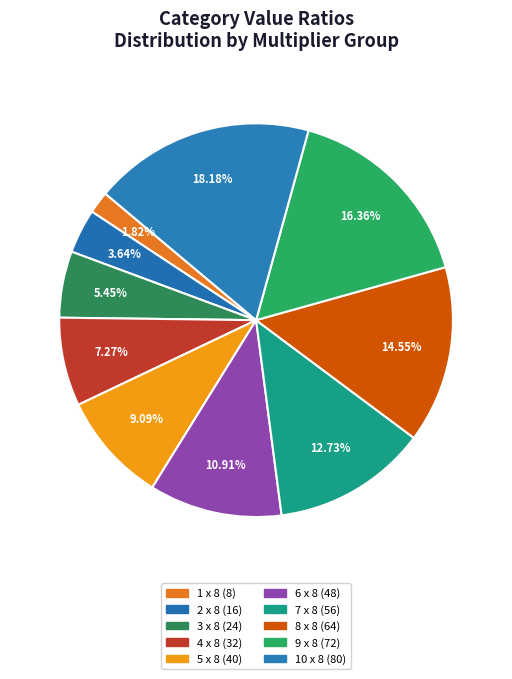

Which category has the biggest portion of the pie?

10 x 8